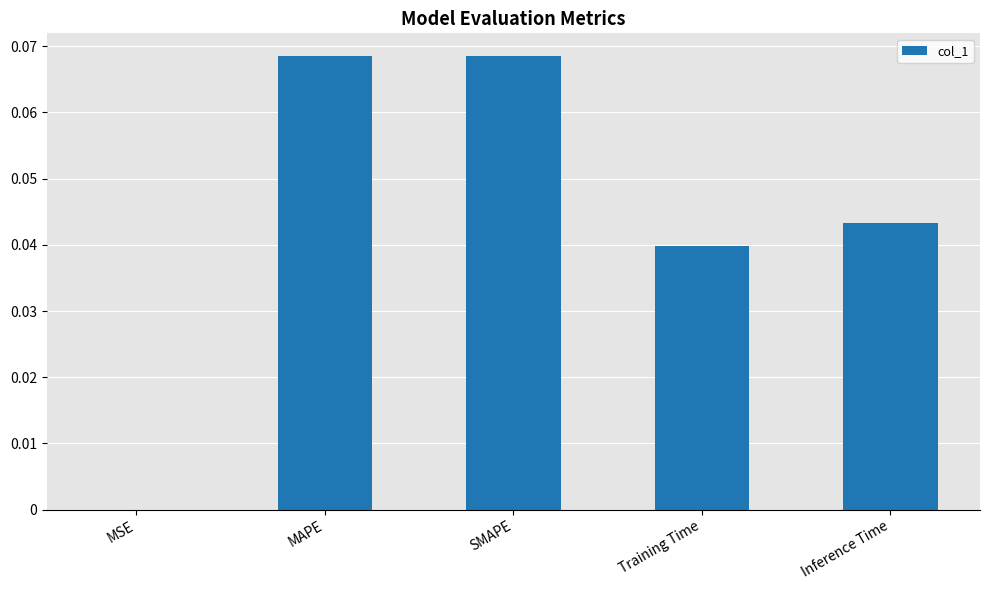

Is it true that the value at MSE is 0.0?

True